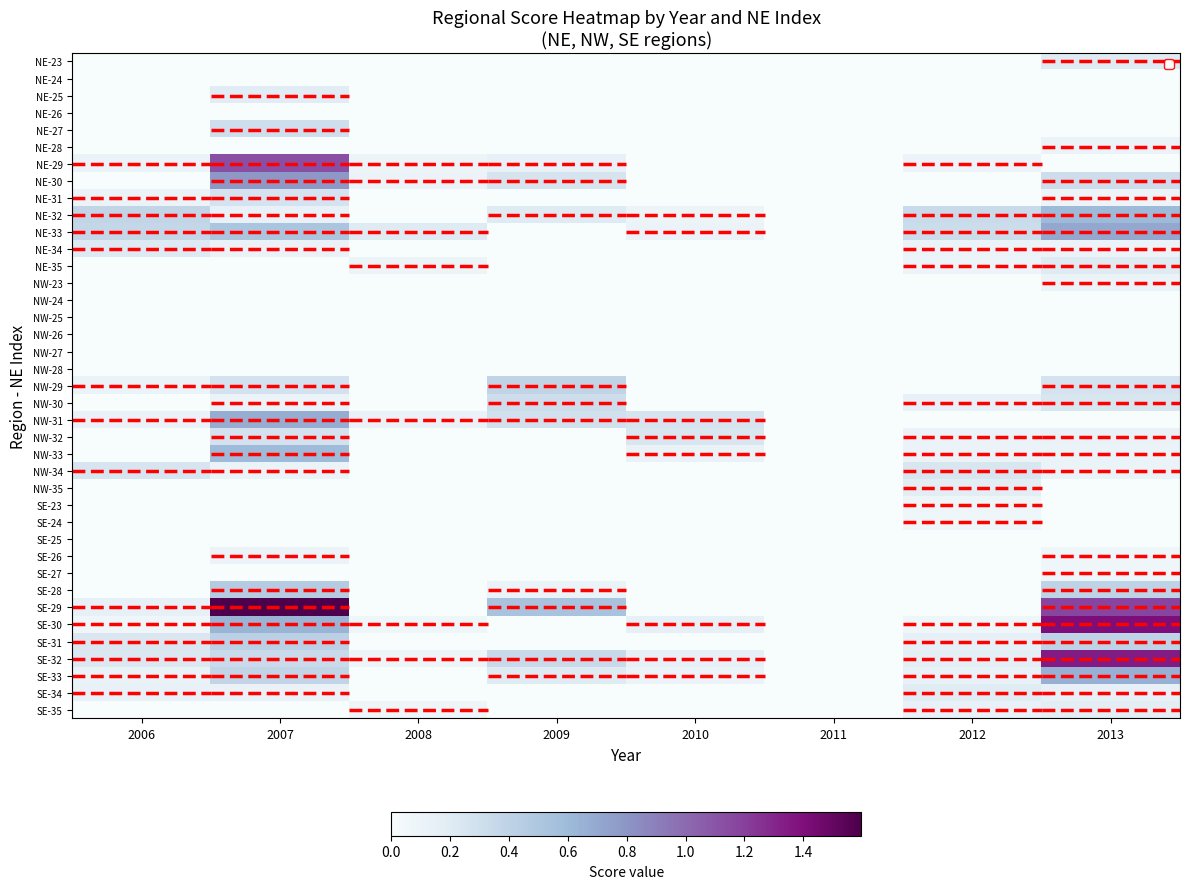

Reading right to left, list all the values displayed in this chart.

NE-23: 2013=0.2	2012=0.0	2011=0.0	2010=0.0	2009=0.0	2008=0.0	2007=0.0	2006=0.0
NE-24: 2013=0.0	2012=0.0	2011=0.0	2010=0.0	2009=0.0	2008=0.0	2007=0.0	2006=0.0
NE-25: 2013=0.0	2012=0.0	2011=0.0	2010=0.0	2009=0.0	2008=0.0	2007=0.2	2006=0.0
NE-26: 2013=0.0	2012=0.0	2011=0.0	2010=0.0	2009=0.0	2008=0.0	2007=0.0	2006=0.0
NE-27: 2013=0.0	2012=0.0	2011=0.0	2010=0.0	2009=0.0	2008=0.0	2007=0.3	2006=0.0
NE-28: 2013=0.1	2012=0.0	2011=0.0	2010=0.0	2009=0.0	2008=0.0	2007=0.0	2006=0.0
NE-29: 2013=0.0	2012=0.1	2011=0.0	2010=0.0	2009=0.1	2008=0.1	2007=1.1	2006=0.1
NE-30: 2013=0.3	2012=0.0	2011=0.0	2010=0.0	2009=0.3	2008=0.1	2007=0.8	2006=0.0
NE-31: 2013=0.1	2012=0.0	2011=0.0	2010=0.0	2009=0.0	2008=0.0	2007=0.3	2006=0.1
NE-32: 2013=0.6	2012=0.3	2011=0.0	2010=0.1	2009=0.2	2008=0.0	2007=0.1	2006=0.4
NE-33: 2013=0.7	2012=0.3	2011=0.0	2010=0.1	2009=0.0	2008=0.2	2007=0.5	2006=0.4
NE-34: 2013=0.1	2012=0.1	2011=0.0	2010=0.0	2009=0.0	2008=0.0	2007=0.1	2006=0.2
NE-35: 2013=0.2	2012=0.1	2011=0.0	2010=0.0	2009=0.0	2008=0.1	2007=0.0	2006=0.0
NW-23: 2013=0.1	2012=0.0	2011=0.0	2010=0.0	2009=0.0	2008=0.0	2007=0.0	2006=0.0
NW-24: 2013=0.0	2012=0.0	2011=0.0	2010=0.0	2009=0.0	2008=0.0	2007=0.0	2006=0.0
NW-25: 2013=0.0	2012=0.0	2011=0.0	2010=0.0	2009=0.0	2008=0.0	2007=0.0	2006=0.0
NW-26: 2013=0.0	2012=0.0	2011=0.0	2010=0.0	2009=0.0	2008=0.0	2007=0.0	2006=0.0
NW-27: 2013=0.0	2012=0.0	2011=0.0	2010=0.0	2009=0.0	2008=0.0	2007=0.0	2006=0.0
NW-28: 2013=0.0	2012=0.0	2011=0.0	2010=0.0	2009=0.0	2008=0.0	2007=0.0	2006=0.0
NW-29: 2013=0.3	2012=0.0	2011=0.0	2010=0.0	2009=0.4	2008=0.0	2007=0.3	2006=0.1
NW-30: 2013=0.2	2012=0.1	2011=0.0	2010=0.0	2009=0.3	2008=0.0	2007=0.1	2006=0.0
NW-31: 2013=0.0	2012=0.0	2011=0.0	2010=0.3	2009=0.3	2008=0.1	2007=0.7	2006=0.1
NW-32: 2013=0.1	2012=0.1	2011=0.0	2010=0.2	2009=0.0	2008=0.0	2007=0.3	2006=0.0
NW-33: 2013=0.1	2012=0.1	2011=0.0	2010=0.1	2009=0.0	2008=0.0	2007=0.6	2006=0.0
NW-34: 2013=0.1	2012=0.2	2011=0.0	2010=0.0	2009=0.0	2008=0.0	2007=0.1	2006=0.3
NW-35: 2013=0.0	2012=0.2	2011=0.0	2010=0.0	2009=0.0	2008=0.0	2007=0.0	2006=0.0
SE-23: 2013=0.0	2012=0.1	2011=0.0	2010=0.0	2009=0.0	2008=0.0	2007=0.0	2006=0.0
SE-24: 2013=0.0	2012=0.1	2011=0.0	2010=0.0	2009=0.0	2008=0.0	2007=0.0	2006=0.0
SE-25: 2013=0.0	2012=0.0	2011=0.0	2010=0.0	2009=0.0	2008=0.0	2007=0.0	2006=0.0
SE-26: 2013=0.1	2012=0.0	2011=0.0	2010=0.0	2009=0.0	2008=0.0	2007=0.1	2006=0.0
SE-27: 2013=0.1	2012=0.0	2011=0.0	2010=0.0	2009=0.0	2008=0.0	2007=0.0	2006=0.0
SE-28: 2013=0.4	2012=0.0	2011=0.0	2010=0.0	2009=0.1	2008=0.0	2007=0.5	2006=0.0
SE-29: 2013=1.2	2012=0.0	2011=0.0	2010=0.0	2009=0.5	2008=0.0	2007=1.6	2006=0.1
SE-30: 2013=1.4	2012=0.1	2011=0.0	2010=0.1	2009=0.0	2008=0.1	2007=0.6	2006=0.1
SE-31: 2013=0.4	2012=0.1	2011=0.0	2010=0.0	2009=0.0	2008=0.0	2007=0.4	2006=0.2
SE-32: 2013=1.3	2012=0.2	2011=0.0	2010=0.1	2009=0.3	2008=0.1	2007=0.3	2006=0.2
SE-33: 2013=0.7	2012=0.1	2011=0.0	2010=0.1	2009=0.2	2008=0.0	2007=0.4	2006=0.1
SE-34: 2013=0.1	2012=0.2	2011=0.0	2010=0.0	2009=0.0	2008=0.0	2007=0.1	2006=0.1
SE-35: 2013=0.2	2012=0.1	2011=0.0	2010=0.0	2009=0.0	2008=0.1	2007=0.0	2006=0.0